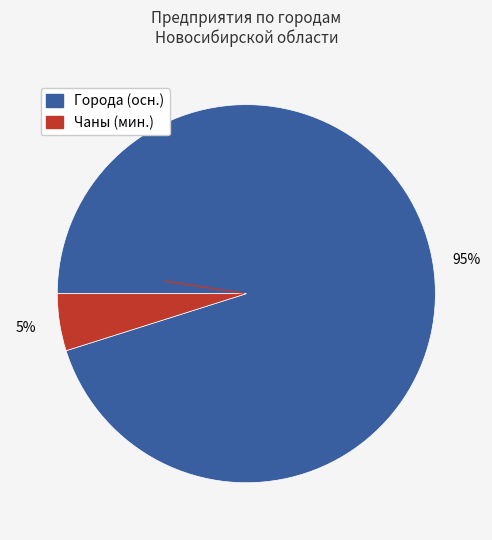

Does any single category account for the majority?

Yes